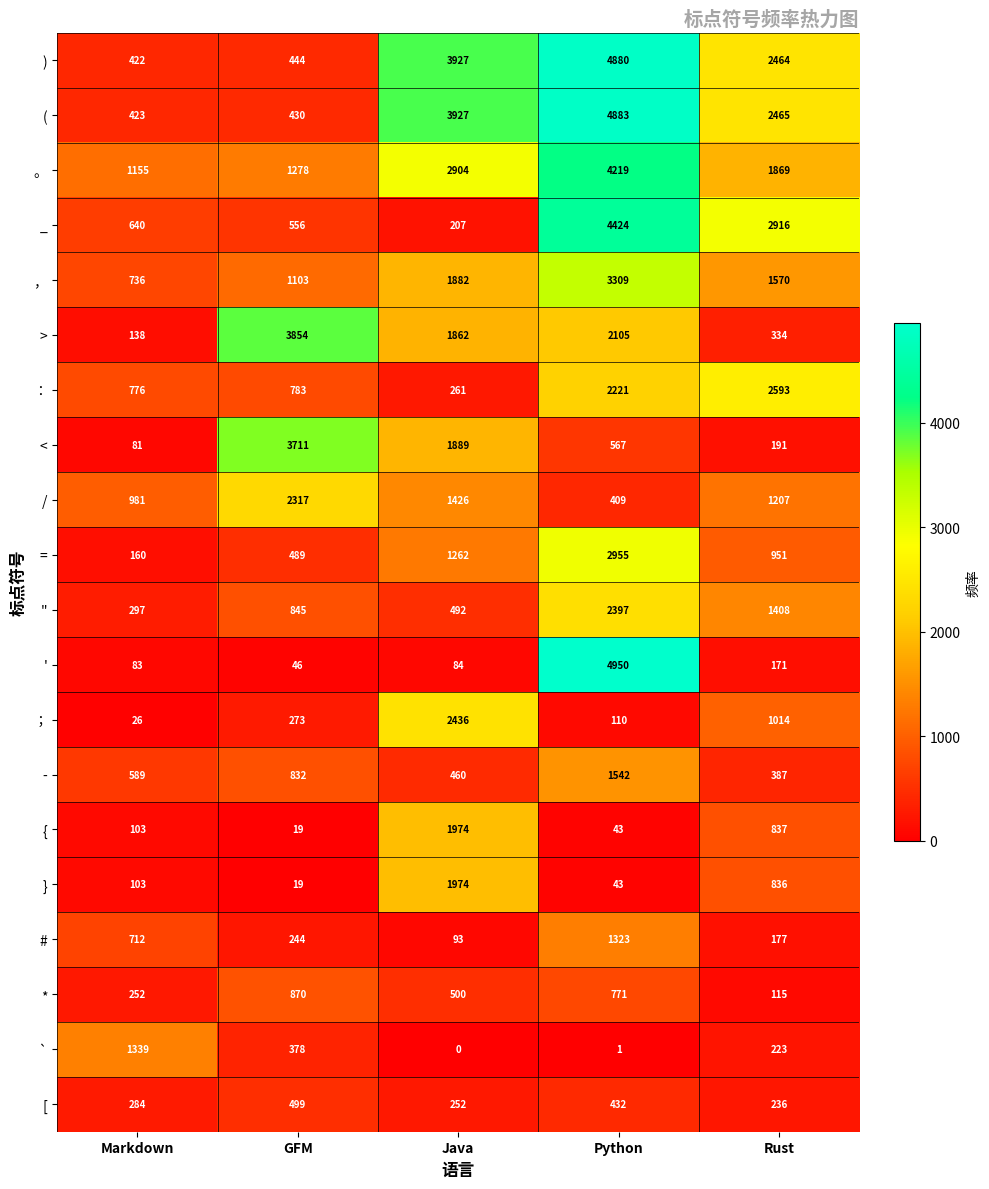

Is it true that _ equals 207 at Java?

True